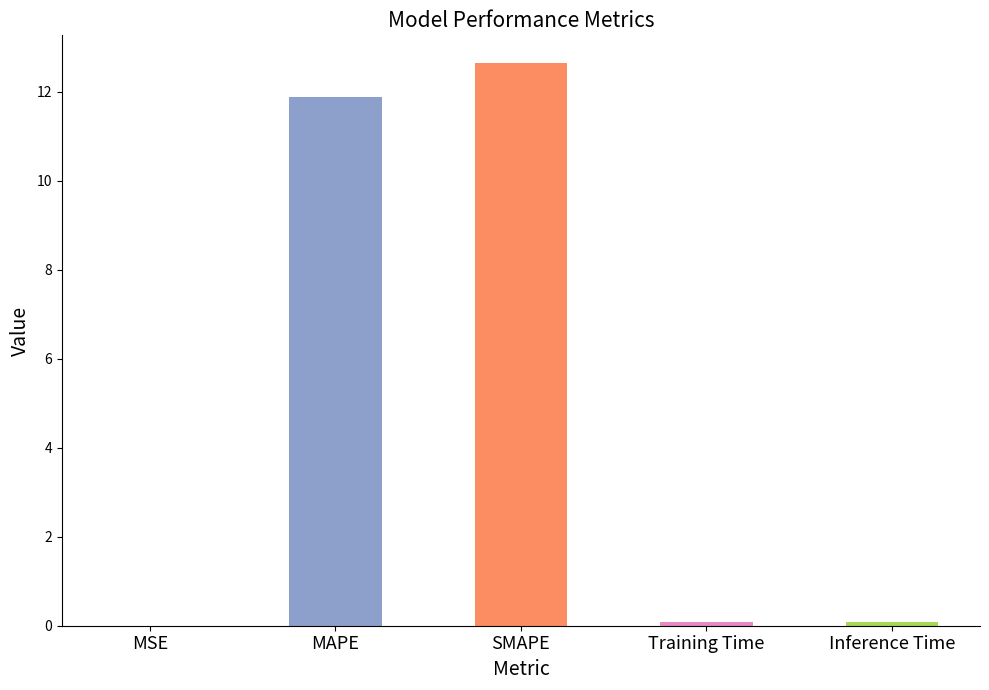

What is the difference between the values at MAPE and SMAPE?

0.8